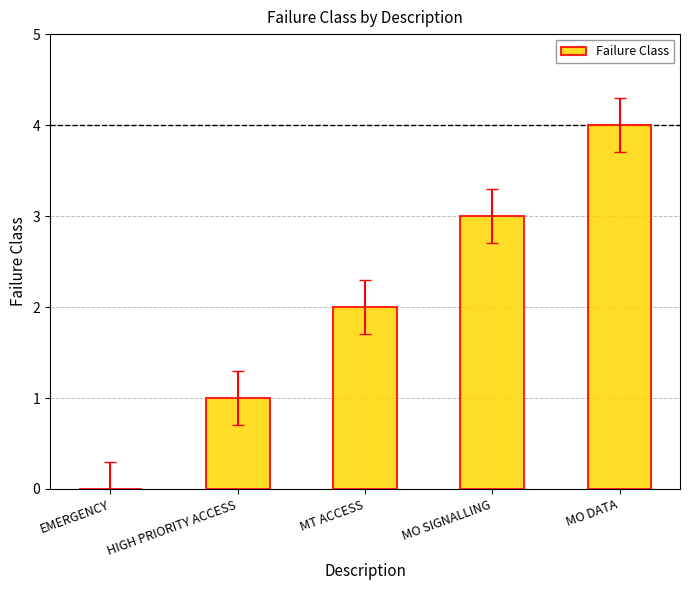

At which category does the chart reach its peak across all series?

MO DATA